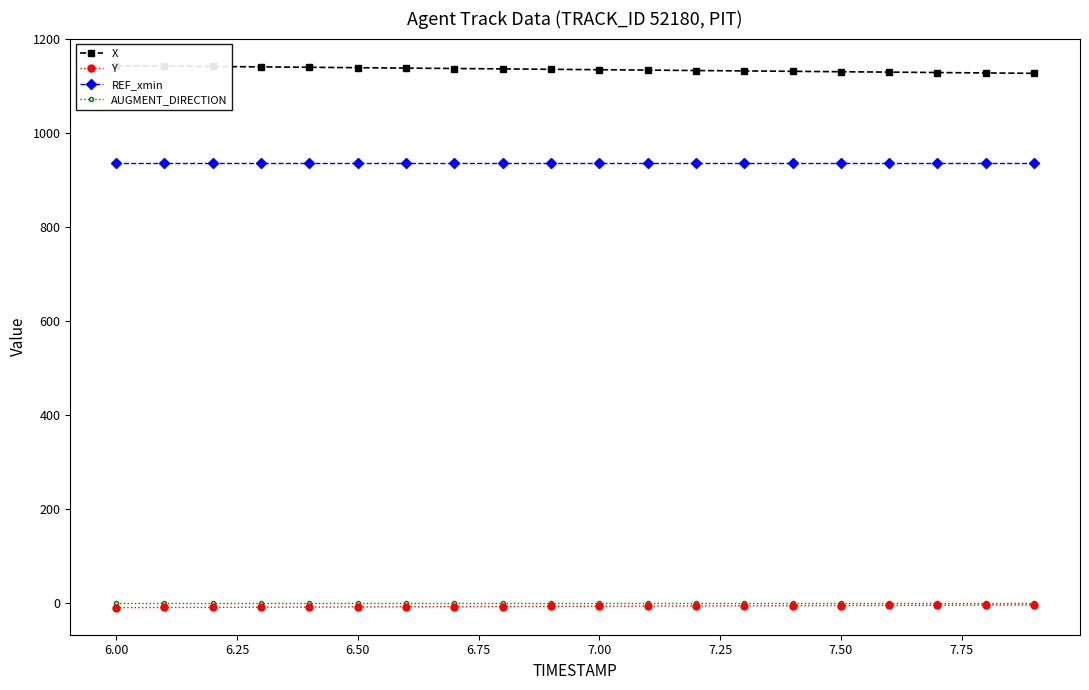

True or false: REF_xmin and Y intersect in this chart.

False